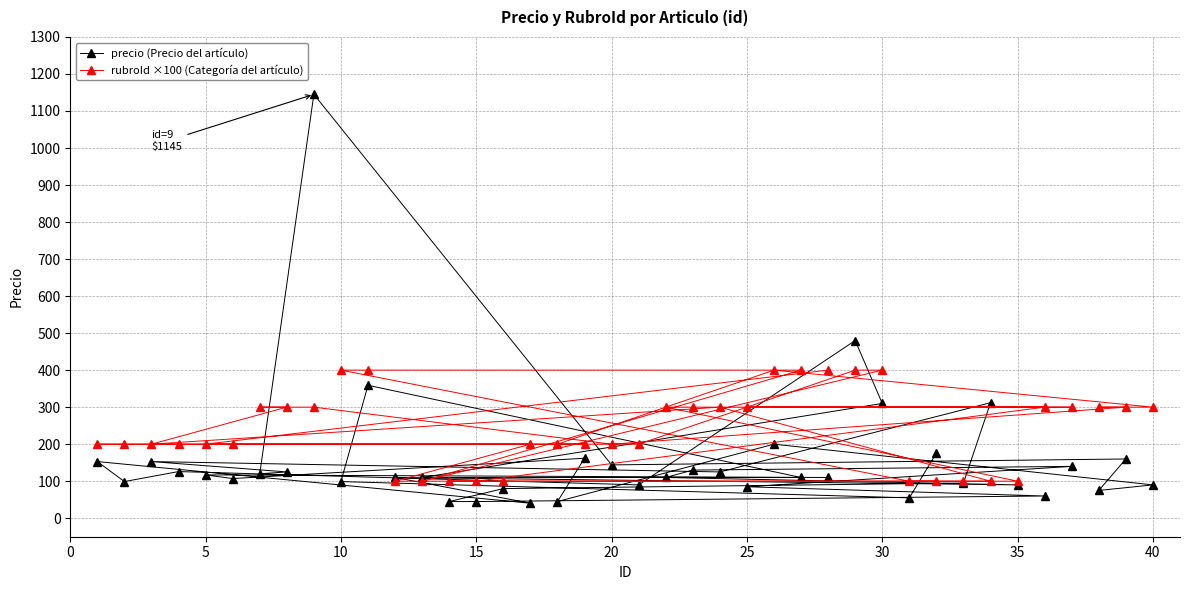

What is the spread (max minus min) of values at 20?

56.0